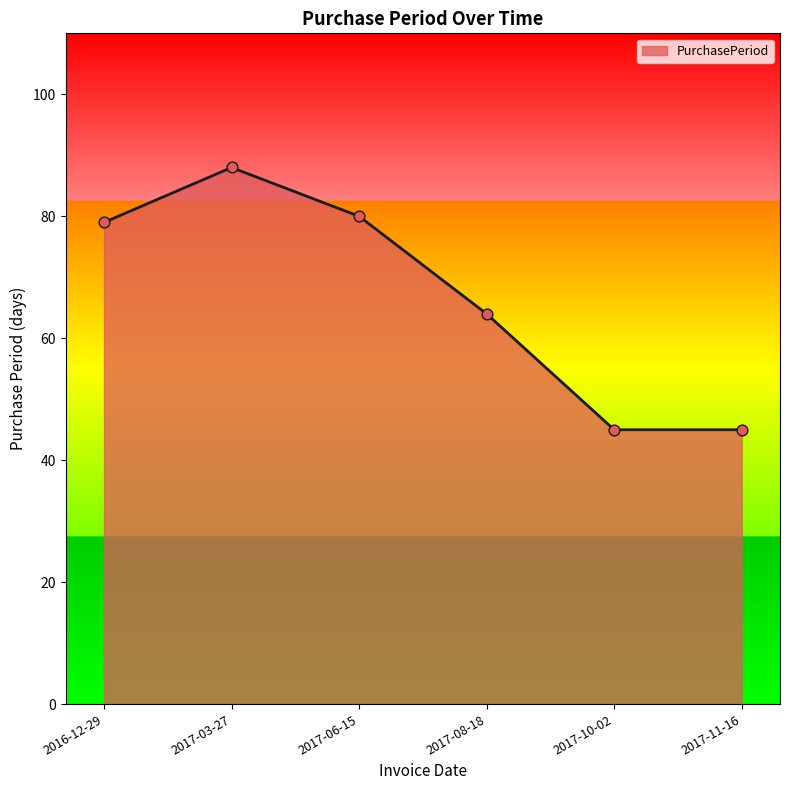

What is the change in value from 2017-08-18 to 2017-10-02?

-19